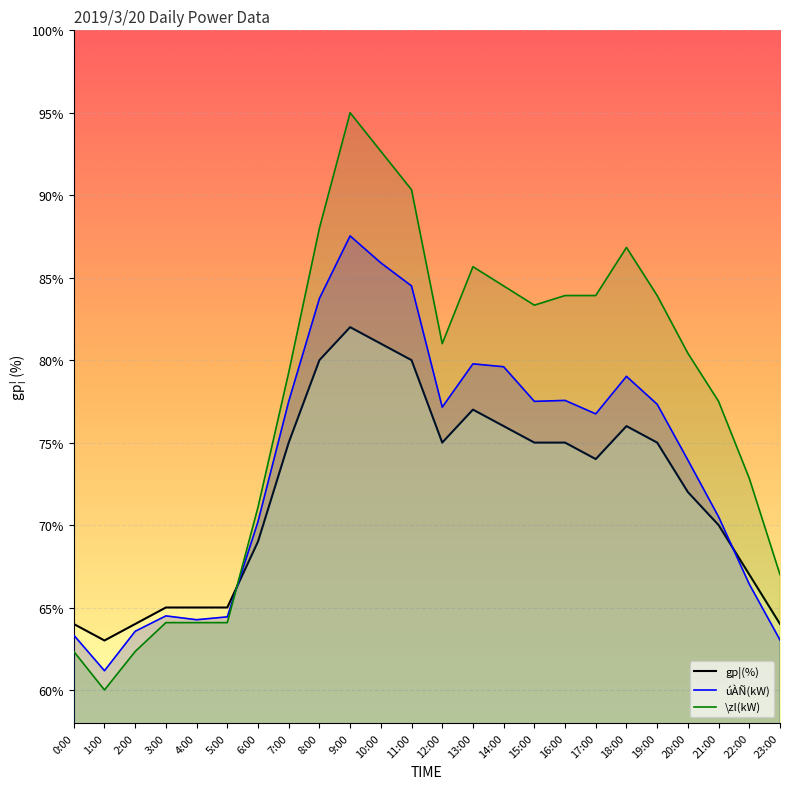

At which category does gp¦(%) reach its first local valley?

1:00